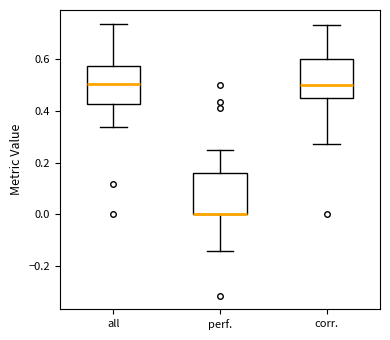

Where does the lower whisker of the box for perf. end on the y-axis? The values are not printed on the chart, so give them approximately, as read against the axis.

-0.14